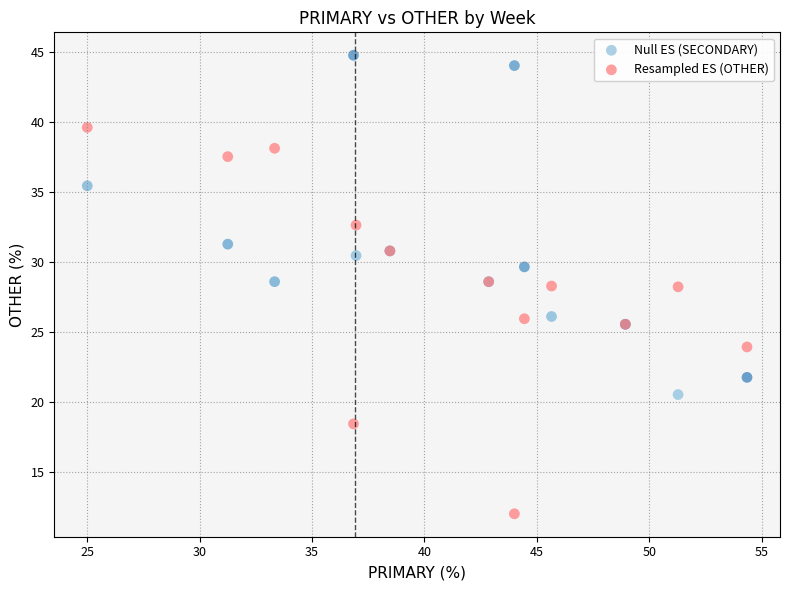

Which series has the widest spread of Y values?

Resampled ES (OTHER)